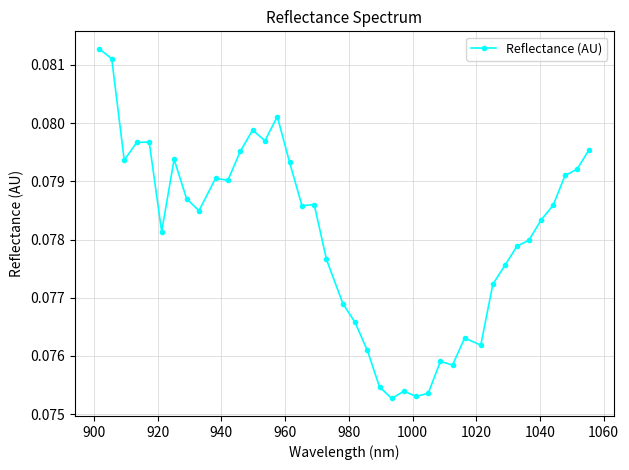

Count the values in the range 0 to 1.

40